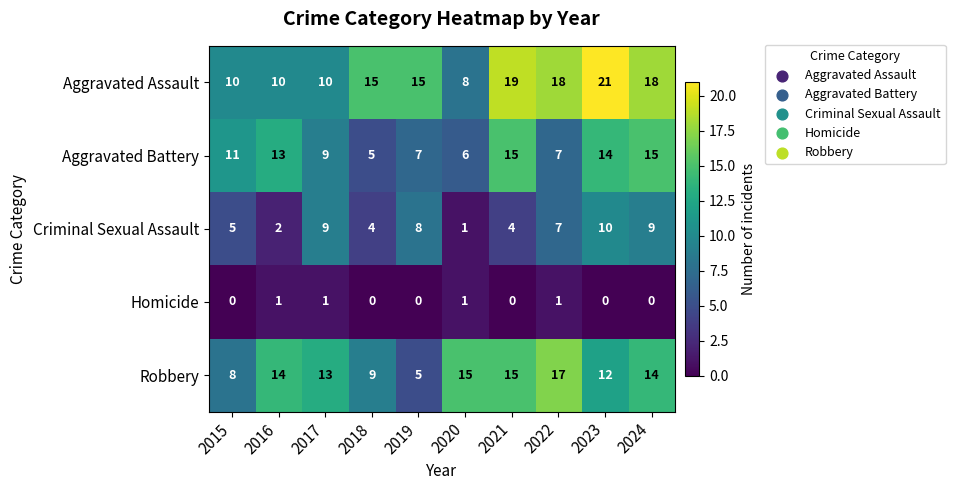

What is the total value across all series at 2015?

34